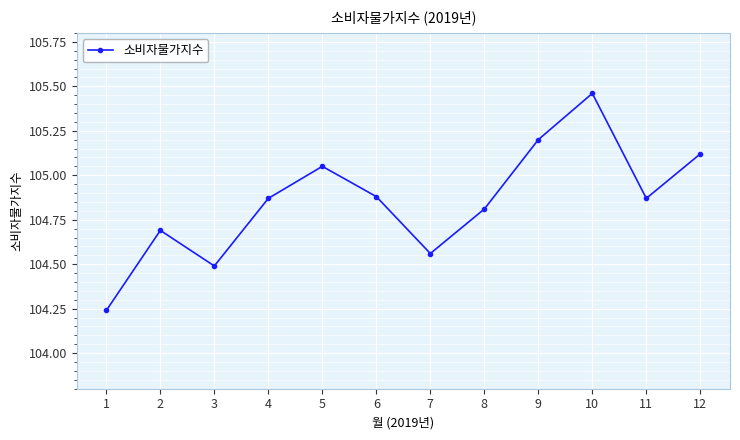

Which has a higher value, 3 or 10?

10